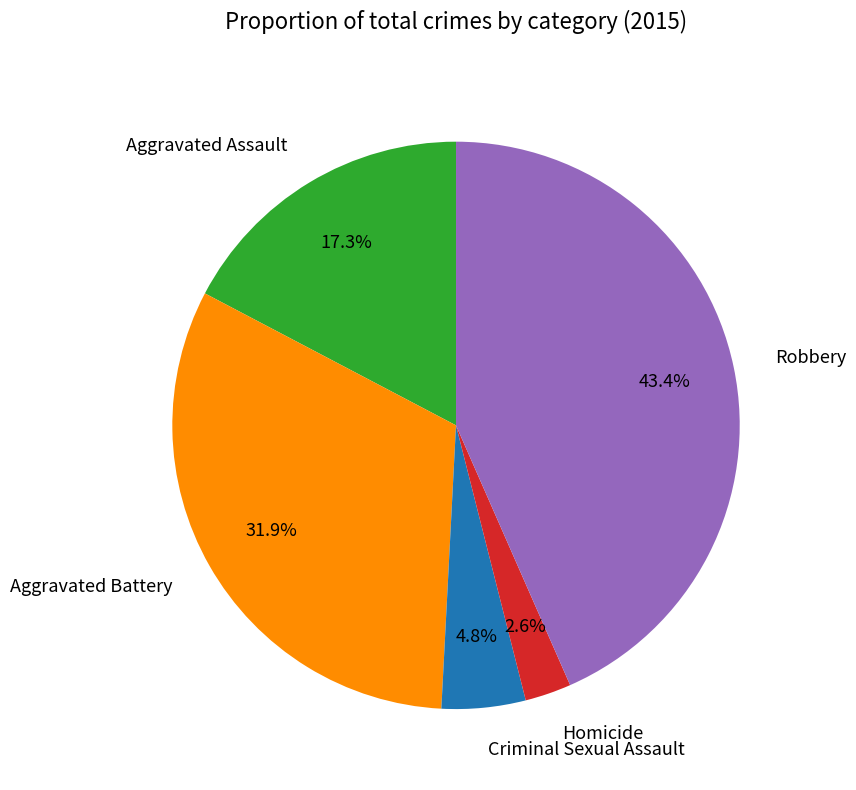

Does Criminal Sexual Assault account for over 50% of the chart?

No